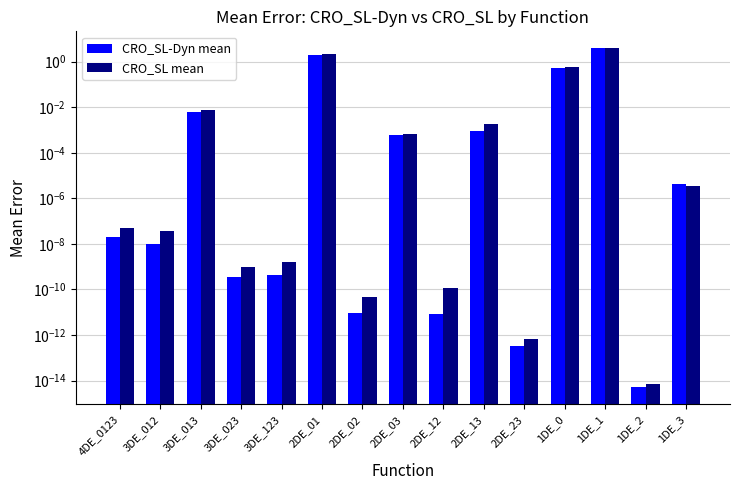

Reading left to right, list all the values displayed in this chart.

CRO_SL-Dyn mean: 4DE_0123=0.0	3DE_012=0.0	3DE_013=0.0	3DE_023=0.0	3DE_123=0.0	2DE_01=1.9	2DE_02=0.0	2DE_03=0.0	2DE_12=0.0	2DE_13=0.0	2DE_23=0.0	1DE_0=0.5	1DE_1=3.9	1DE_2=0.0	1DE_3=0.0
CRO_SL mean: 4DE_0123=0.0	3DE_012=0.0	3DE_013=0.0	3DE_023=0.0	3DE_123=0.0	2DE_01=2.1	2DE_02=0.0	2DE_03=0.0	2DE_12=0.0	2DE_13=0.0	2DE_23=0.0	1DE_0=0.6	1DE_1=3.9	1DE_2=0.0	1DE_3=0.0